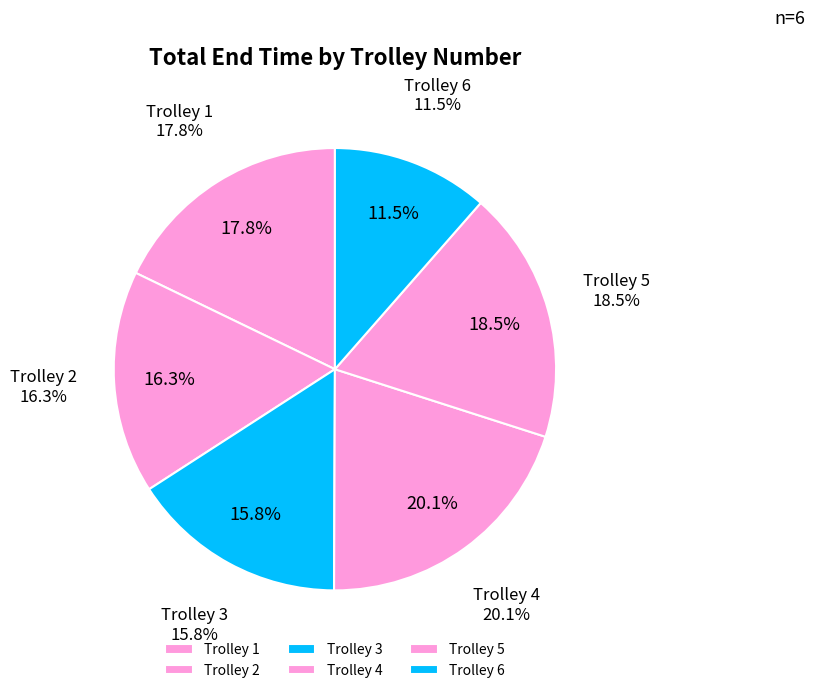

True or false: 4 accounts for 7% of the total.

False